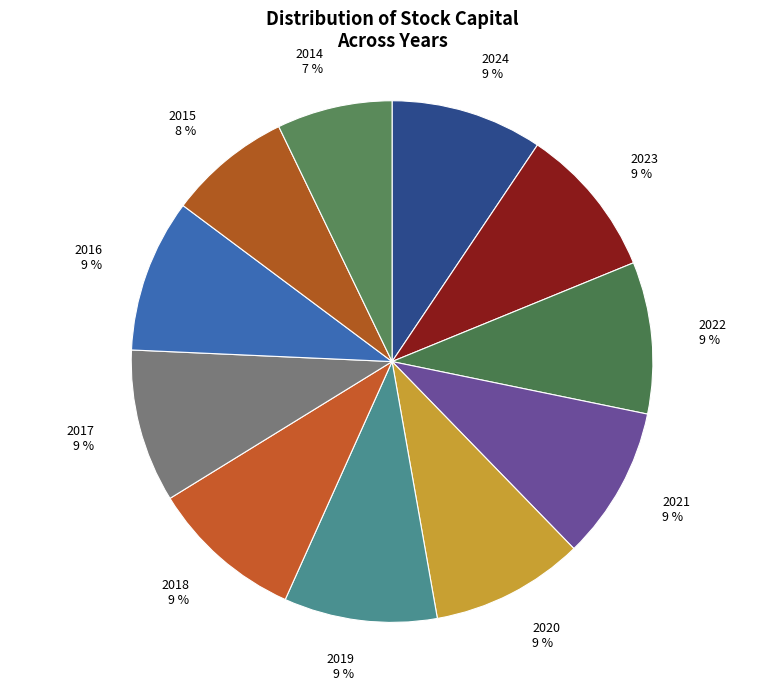

Rank the categories by value from lowest to highest.

2014, 2015, 2024, 2023, 2022, 2021, 2020, 2019, 2018, 2017, 2016